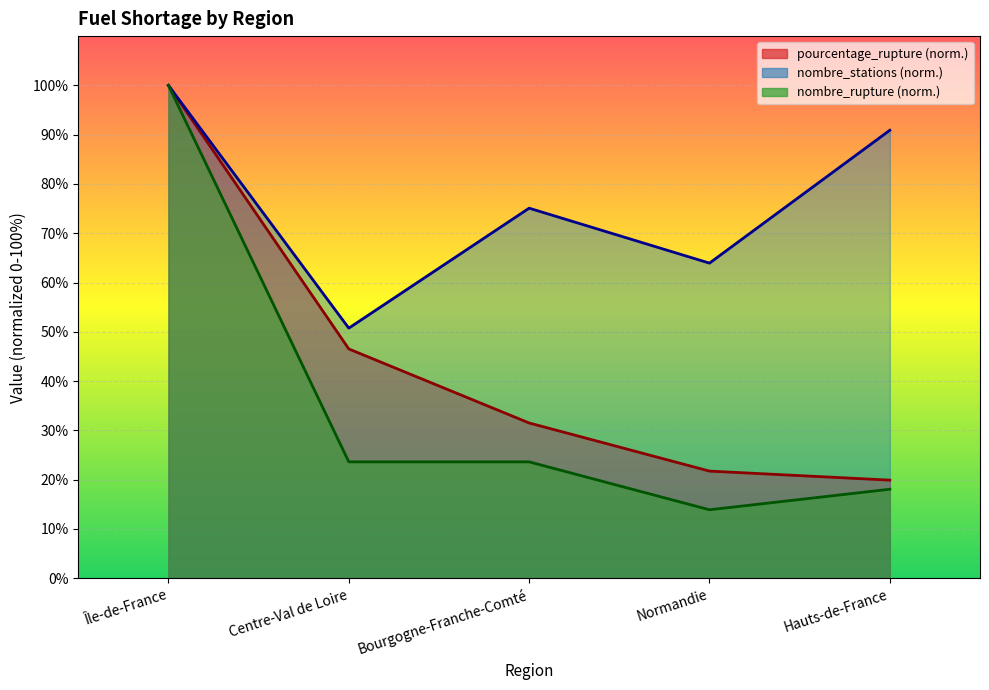

Which has a higher value, Bourgogne-Franche-Comté or Centre-Val de Loire?

Centre-Val de Loire